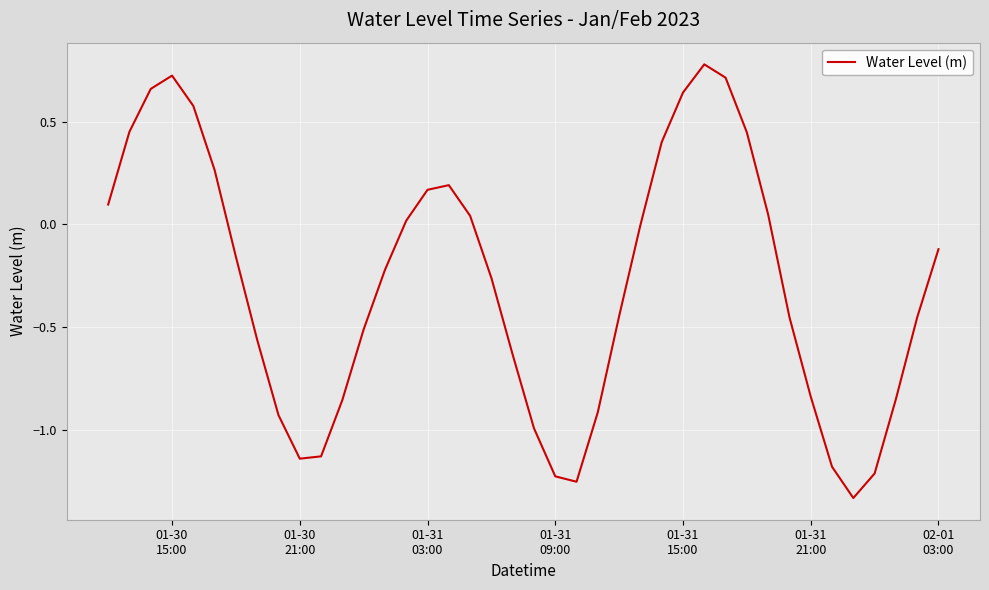

How many lines are shown in the chart?

1